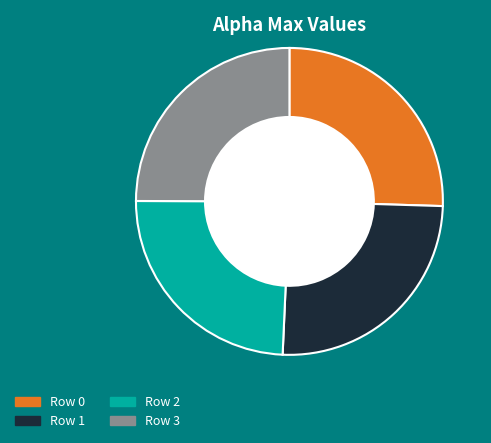

Is there a majority slice in this chart?

No